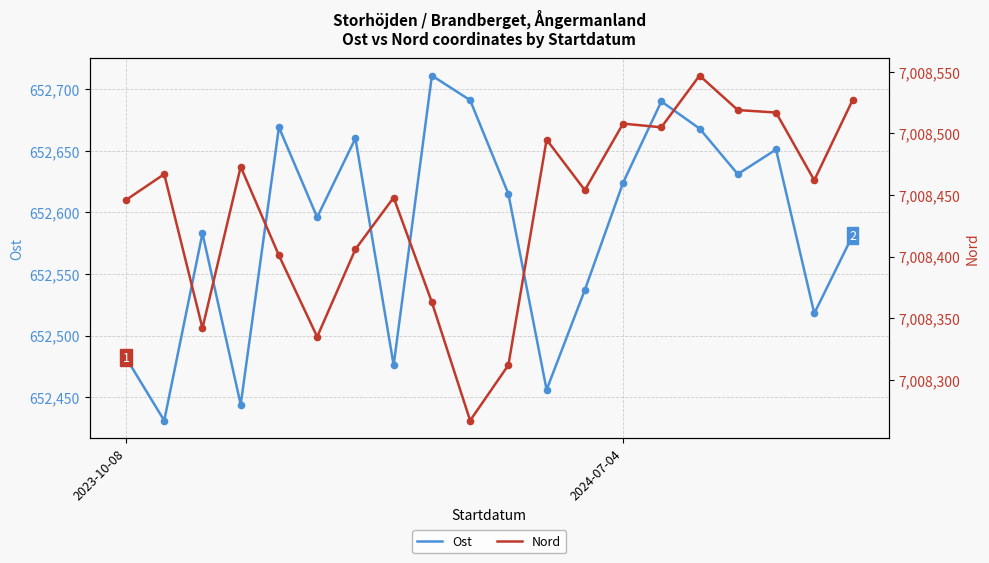

Which series contains the highest Y value?

Nord